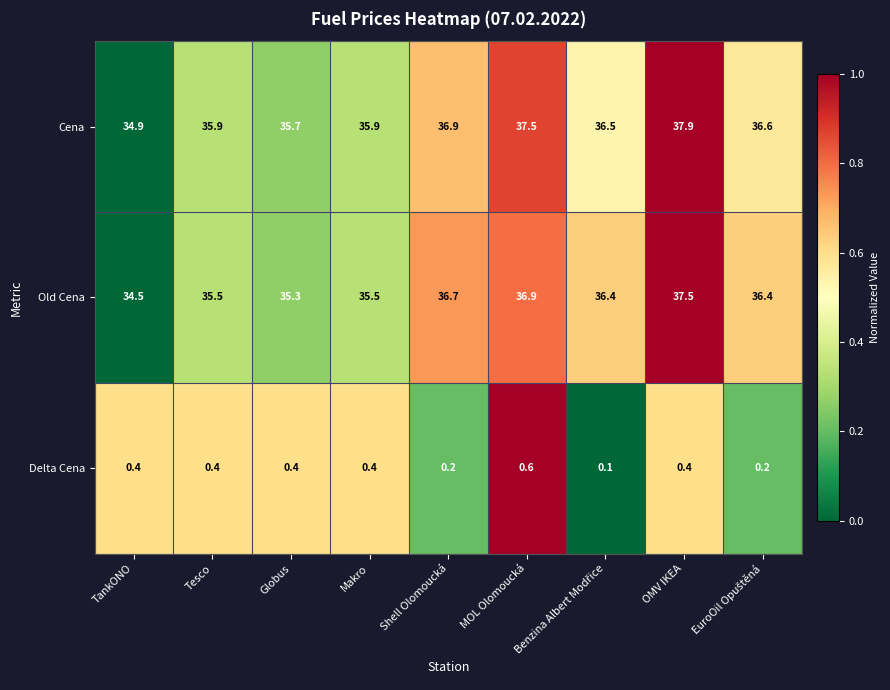

Which series has the largest total across all categories?

Cena